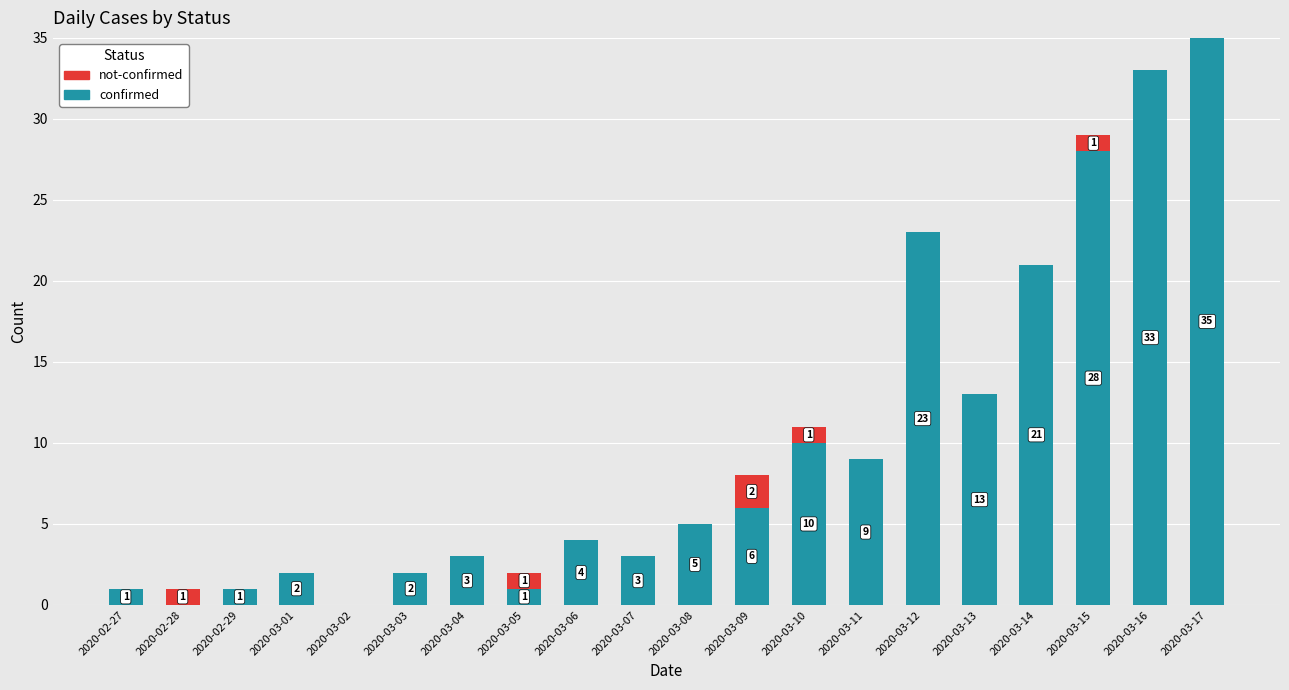

At which label does confirmed reach its peak?

2020-03-17